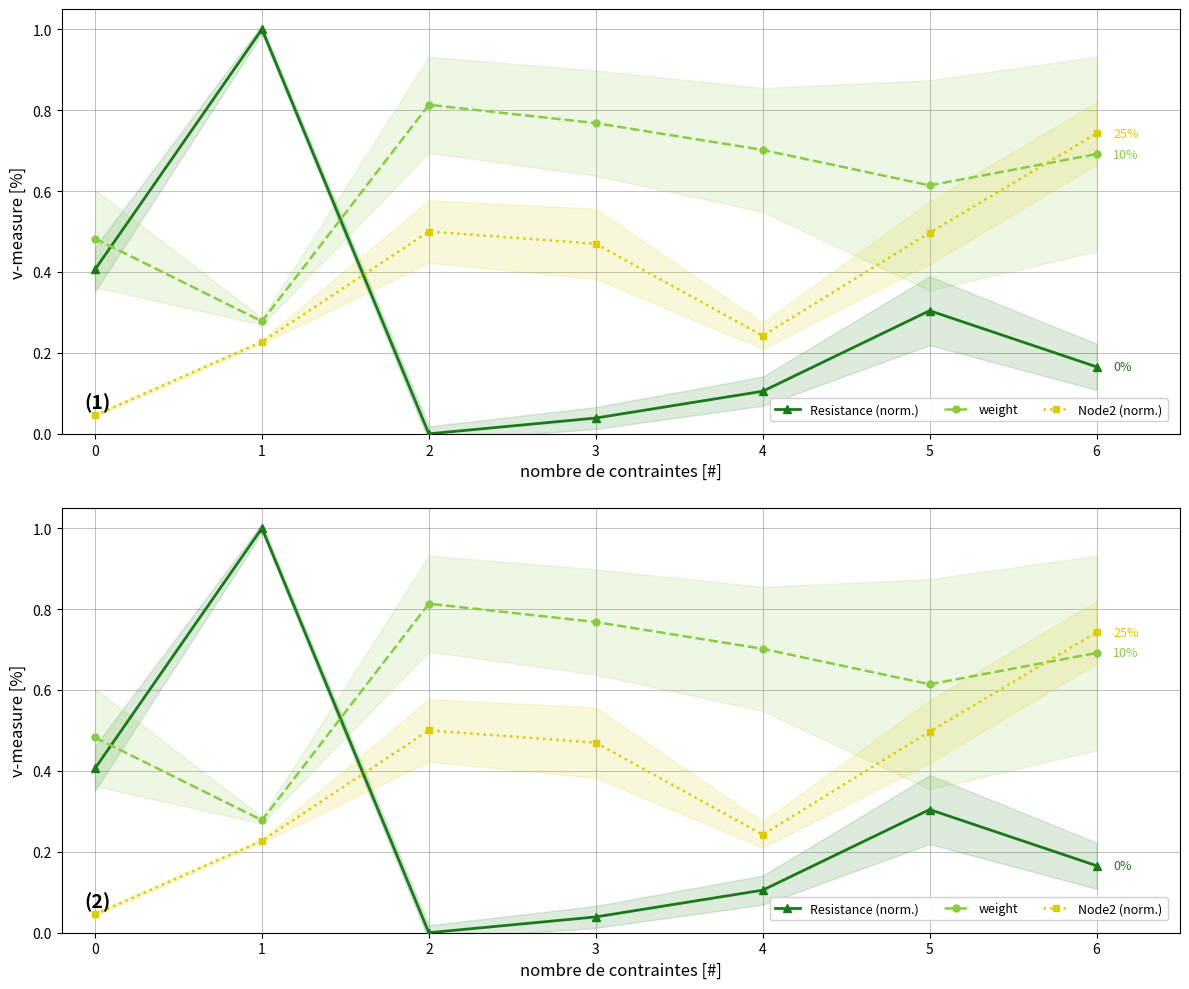

How many values in Resistance (norm.) are above zero?

6